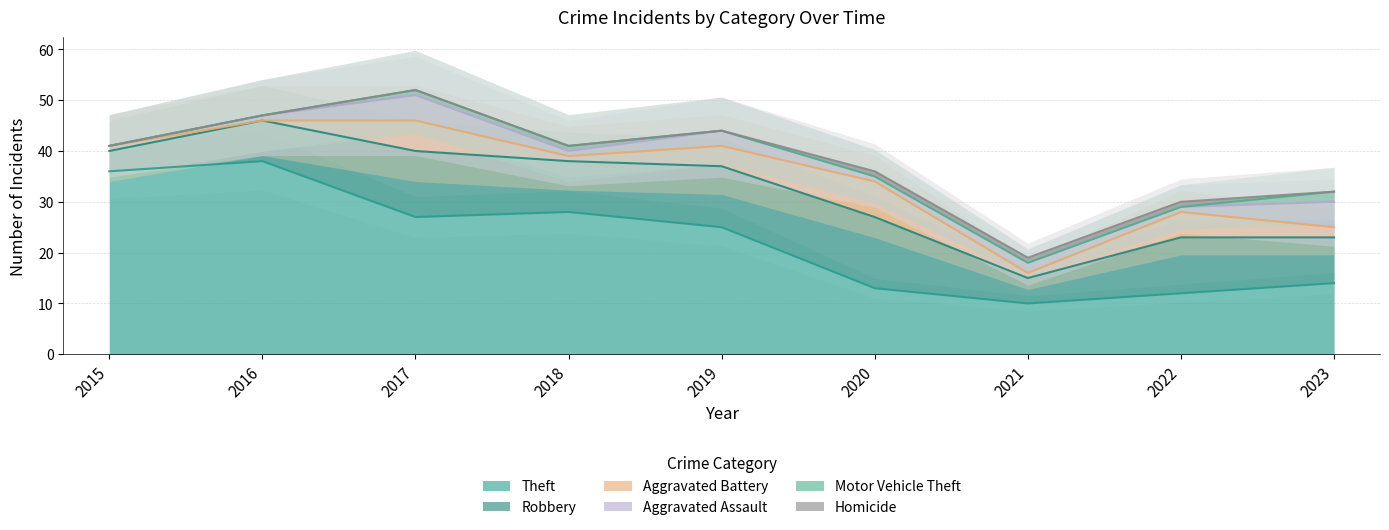

Reading left to right, what are all the values shown in this chart?

Theft: 2015=36	2016=38	2017=27	2018=28	2019=25	2020=13	2021=10	2022=12	2023=14
Robbery: 2015=4	2016=8	2017=13	2018=10	2019=12	2020=14	2021=5	2022=11	2023=9
Aggravated Battery: 2015=1	2016=0	2017=6	2018=1	2019=4	2020=7	2021=1	2022=5	2023=2
Aggravated Assault: 2015=0	2016=1	2017=5	2018=1	2019=3	2020=1	2021=2	2022=1	2023=5
Motor Vehicle Theft: 2015=0	2016=0	2017=1	2018=1	2019=0	2020=0	2021=0	2022=0	2023=2
Homicide: 2015=0	2016=0	2017=0	2018=0	2019=0	2020=1	2021=1	2022=1	2023=0